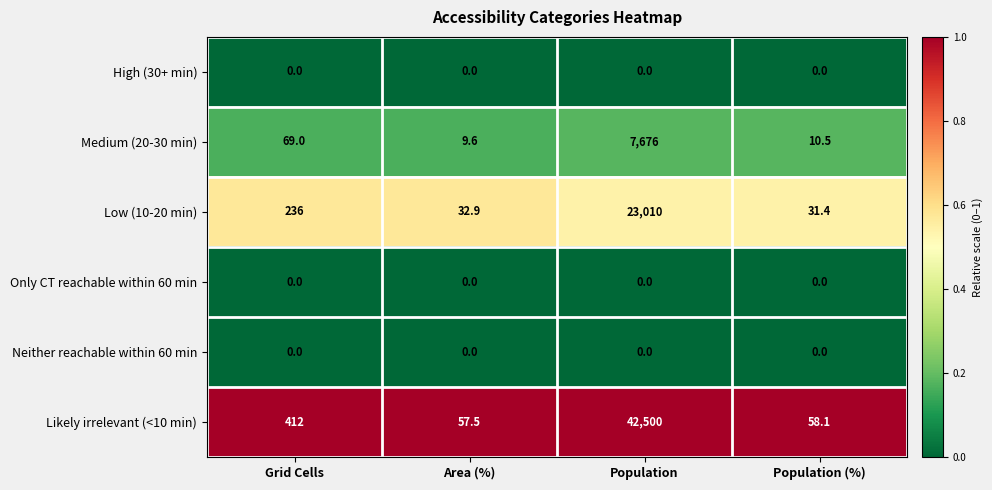

The Neither reachable within 60 min series shows 0.0 at Population (%). True or false?

True